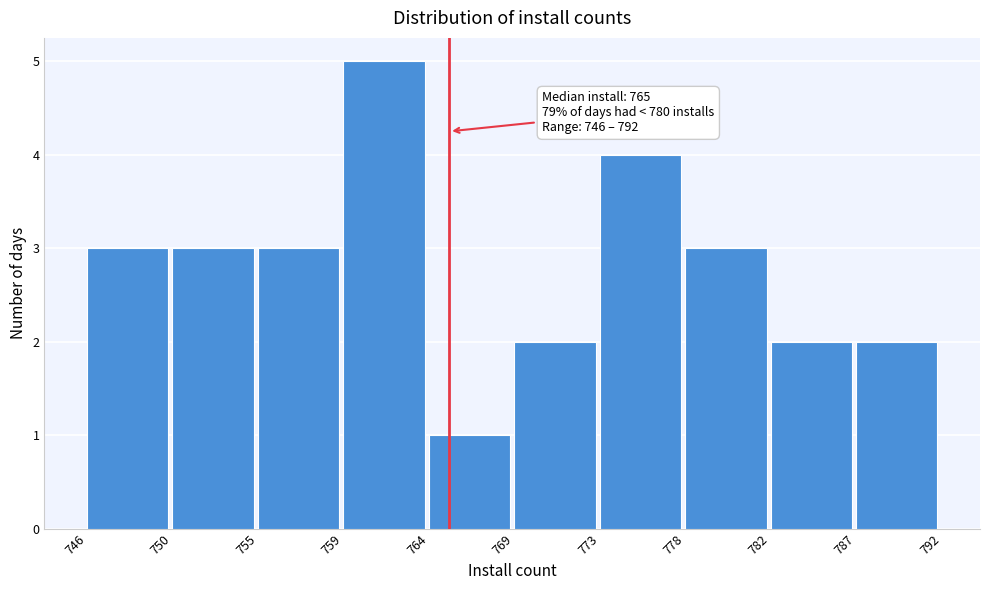

Reading left to right, what are all the values shown in this chart?

746=3	750=3	755=3	759=5	764=1	769=2	773=4	778=3	782=2	787=2